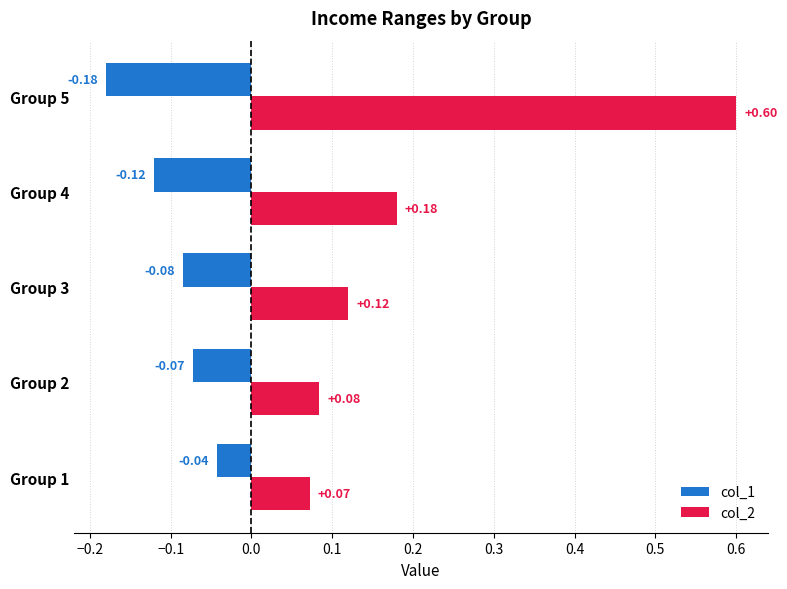

Which series has the widest spread of values?

col_2